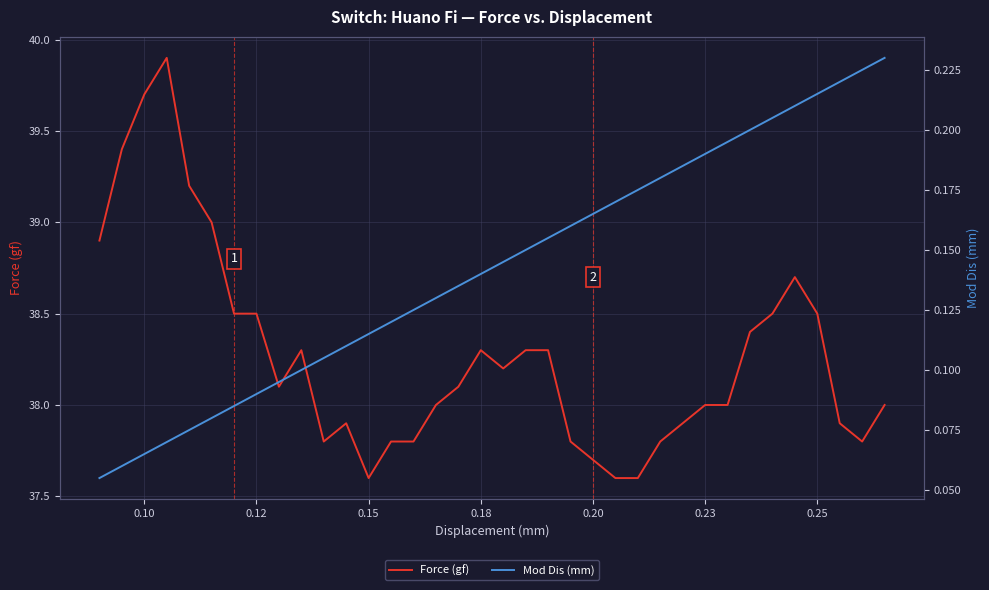

What is the sum of all Force (gf) values?

1377.8